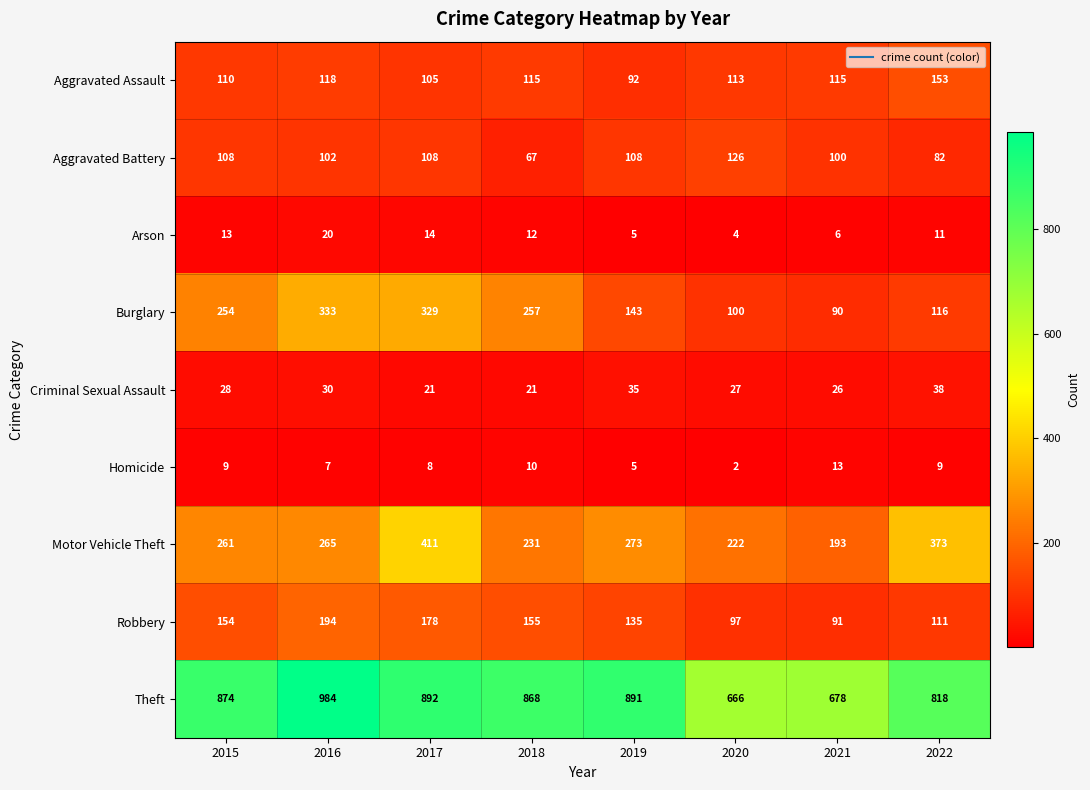

Which series has the largest range (max minus min)?

Theft